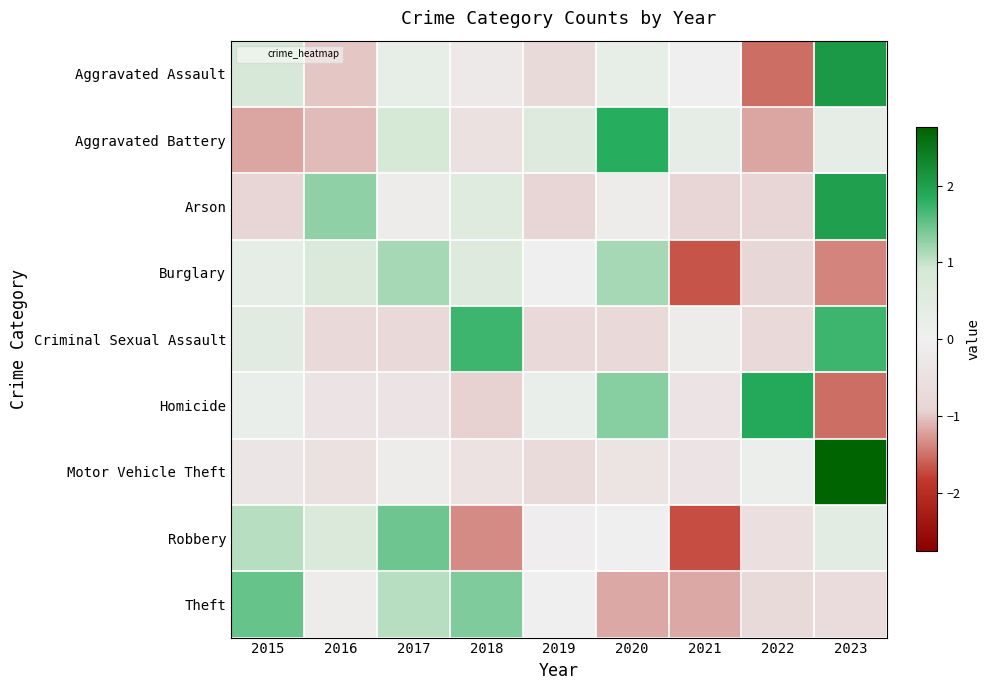

Reading right to left, extract all data points from this chart.

Aggravated Assault: 2023=2.1	2022=-1.5	2021=0.0	2020=0.3	2019=-0.7	2018=-0.2	2017=0.3	2016=-1.0	2015=0.8
Aggravated Battery: 2023=0.3	2022=-1.2	2021=0.3	2020=1.8	2019=0.6	2018=-0.5	2017=0.9	2016=-1.1	2015=-1.2
Arson: 2023=2.0	2022=-0.9	2021=-0.9	2020=-0.2	2019=-0.9	2018=0.6	2017=-0.2	2016=1.3	2015=-0.9
Burglary: 2023=-1.4	2022=-0.8	2021=-1.7	2020=1.2	2019=-0.0	2018=0.6	2017=1.2	2016=0.7	2015=0.3
Criminal Sexual Assault: 2023=1.7	2022=-0.8	2021=-0.1	2020=-0.8	2019=-0.8	2018=1.7	2017=-0.8	2016=-0.8	2015=0.5
Homicide: 2023=-1.5	2022=1.9	2021=-0.4	2020=1.3	2019=0.2	2018=-0.9	2017=-0.4	2016=-0.4	2015=0.2
Motor Vehicle Theft: 2023=2.8	2022=0.2	2021=-0.4	2020=-0.4	2019=-0.7	2018=-0.4	2017=-0.1	2016=-0.5	2015=-0.3
Robbery: 2023=0.4	2022=-0.6	2021=-1.7	2020=0.1	2019=-0.1	2018=-1.3	2017=1.5	2016=0.7	2015=1.1
Theft: 2023=-0.7	2022=-0.7	2021=-1.2	2020=-1.2	2019=-0.0	2018=1.4	2017=1.1	2016=-0.2	2015=1.5